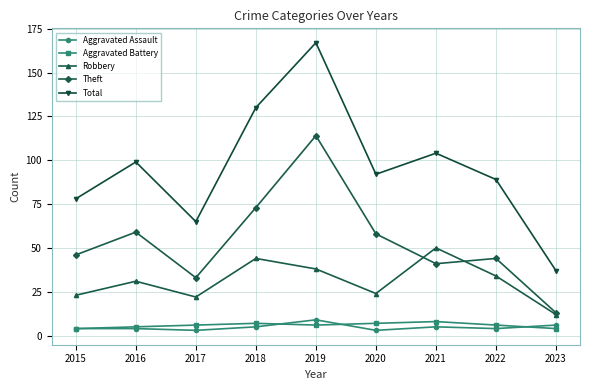

Which series has the largest range (max minus min)?

Total